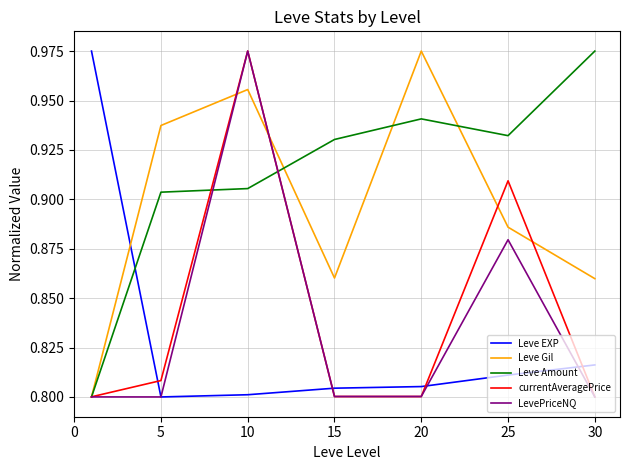

How many lines are shown in the chart?

5